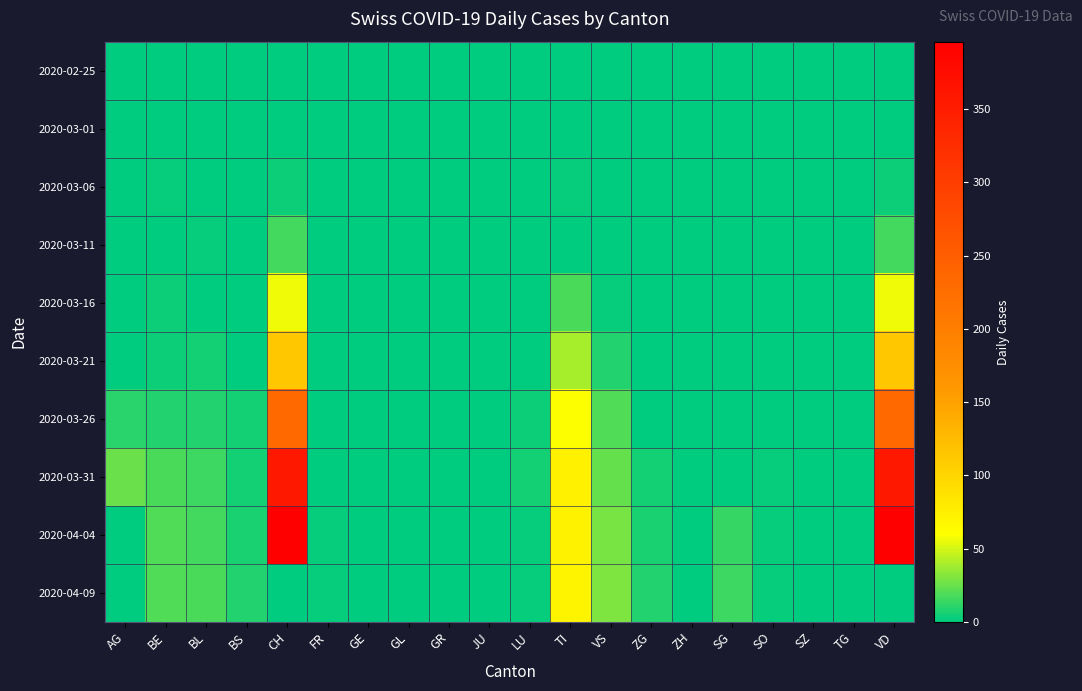

Reading right to left, list all the values displayed in this chart.

2020-02-25: VD=0	TG=0	SZ=0	SO=0	SG=0	ZH=0	ZG=0	VS=0	TI=0	LU=0	JU=0	GR=0	GL=0	GE=0	FR=0	CH=0	BS=0	BL=0	BE=0	AG=0
2020-03-01: VD=0	TG=0	SZ=0	SO=0	SG=0	ZH=0	ZG=0	VS=0	TI=0	LU=0	JU=0	GR=0	GL=0	GE=0	FR=0	CH=0	BS=0	BL=0	BE=0	AG=0
2020-03-06: VD=4	TG=0	SZ=0	SO=0	SG=0	ZH=0	ZG=0	VS=0	TI=2	LU=0	JU=0	GR=0	GL=0	GE=0	FR=0	CH=4	BS=0	BL=0	BE=2	AG=0
2020-03-11: VD=17	TG=0	SZ=0	SO=0	SG=0	ZH=0	ZG=0	VS=0	TI=1	LU=0	JU=0	GR=0	GL=0	GE=0	FR=0	CH=17	BS=0	BL=2	BE=1	AG=0
2020-03-16: VD=56	TG=0	SZ=0	SO=0	SG=0	ZH=0	ZG=0	VS=2	TI=18	LU=0	JU=0	GR=0	GL=0	GE=0	FR=0	CH=56	BS=0	BL=0	BE=4	AG=0
2020-03-21: VD=114	TG=0	SZ=0	SO=0	SG=0	ZH=0	ZG=0	VS=8	TI=40	LU=1	JU=0	GR=0	GL=0	GE=0	FR=0	CH=114	BS=0	BL=6	BE=4	AG=0
2020-03-26: VD=232	TG=0	SZ=0	SO=1	SG=0	ZH=0	ZG=1	VS=19	TI=60	LU=4	JU=0	GR=0	GL=0	GE=0	FR=0	CH=232	BS=5	BL=8	BE=9	AG=10
2020-03-31: VD=357	TG=0	SZ=0	SO=3	SG=0	ZH=0	ZG=6	VS=24	TI=74	LU=5	JU=0	GR=0	GL=0	GE=0	FR=1	CH=357	BS=6	BL=15	BE=18	AG=25
2020-04-04: VD=396	TG=0	SZ=0	SO=3	SG=13	ZH=0	ZG=7	VS=28	TI=72	LU=3	JU=0	GR=0	GL=0	GE=0	FR=2	CH=396	BS=7	BL=16	BE=19	AG=0
2020-04-09: VD=0	TG=0	SZ=0	SO=3	SG=14	ZH=0	ZG=9	VS=30	TI=70	LU=3	JU=0	GR=0	GL=0	GE=0	FR=2	CH=0	BS=8	BL=18	BE=20	AG=0